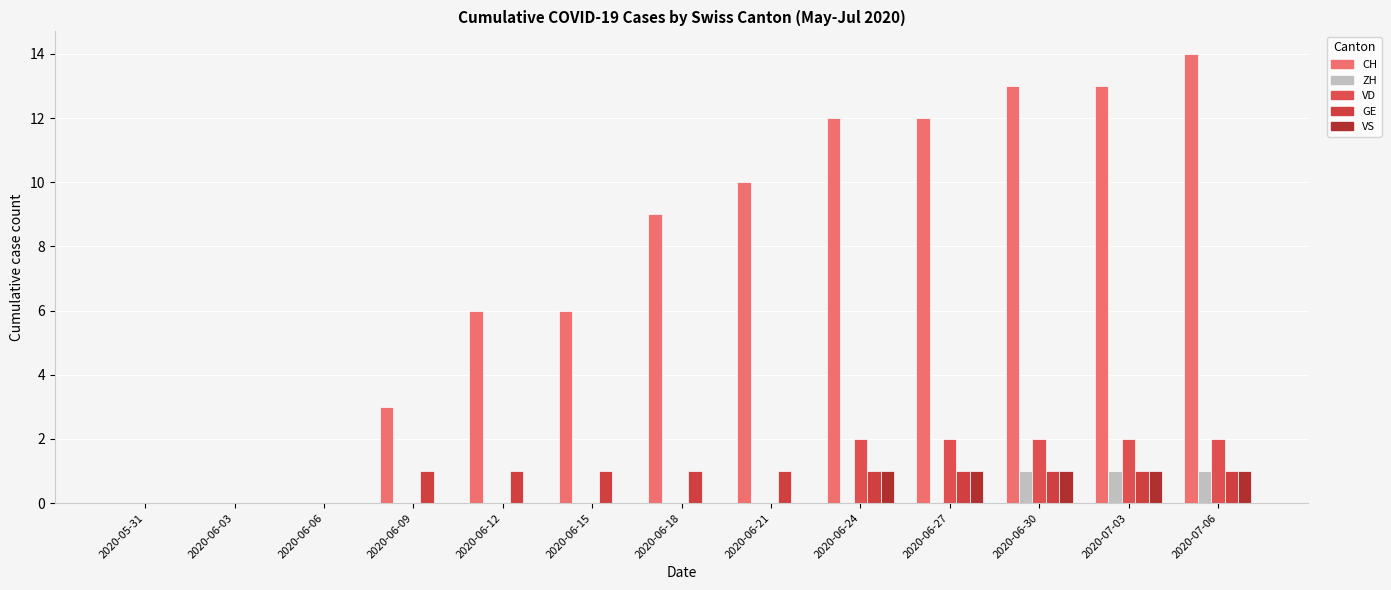

What are all the series names shown in the legend?

CH, ZH, VD, GE, VS